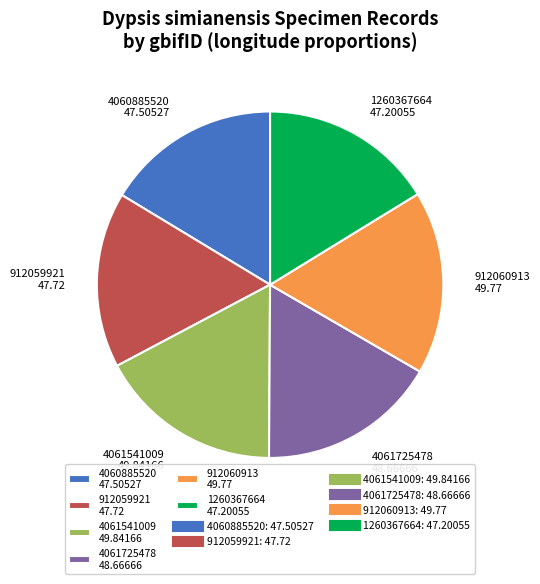

Combined, do 4060885520 47.50527 and 912059921 47.72 account for over 50%?

No